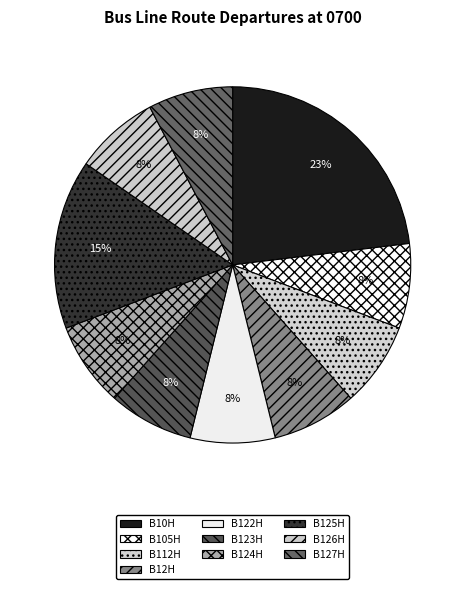

Count the number of slices in the pie.

10